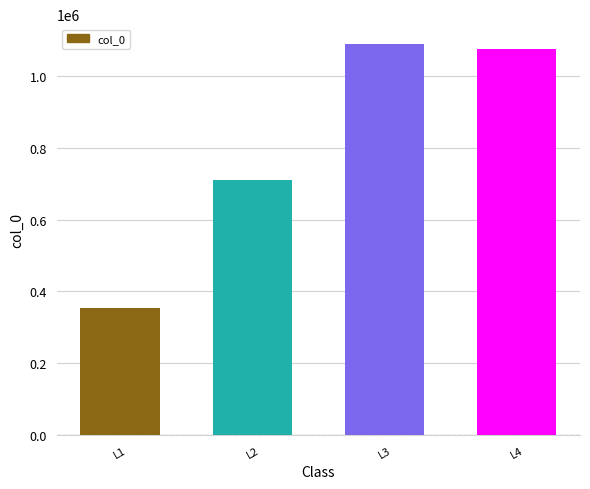

Is it true that the value at L3 is 612867?

False